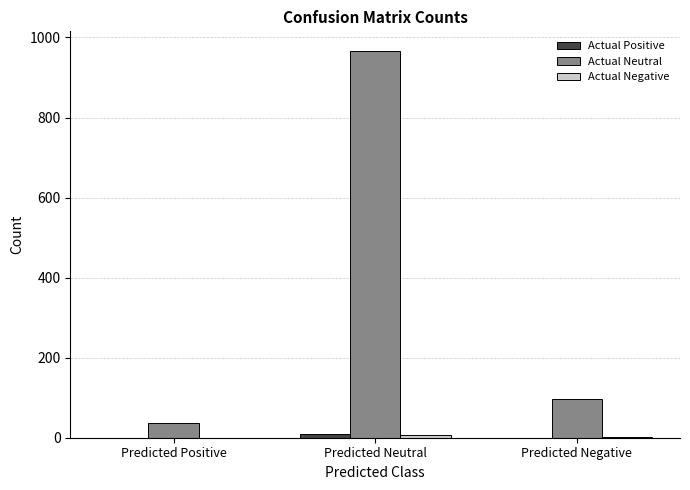

Which label corresponds to the largest value in the chart?

Predicted Neutral